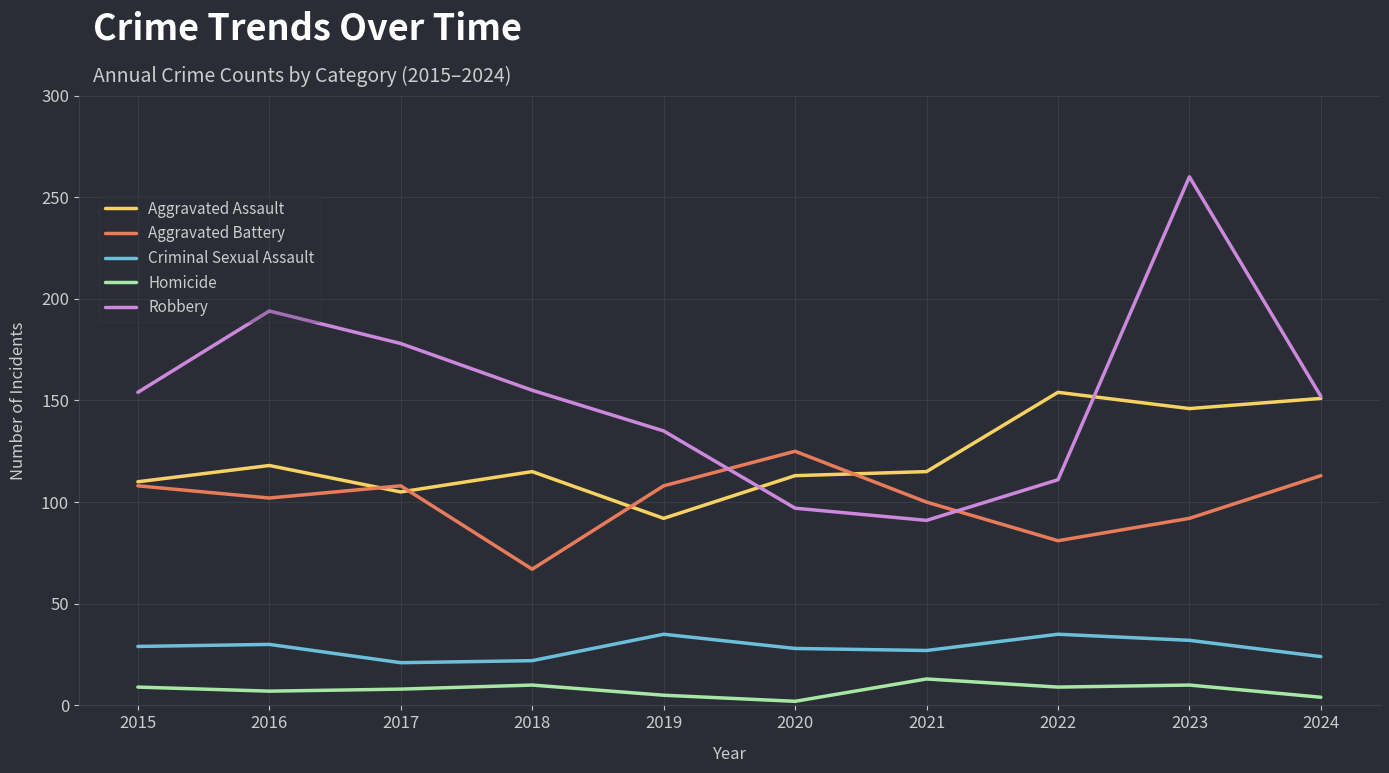

What is the difference between the maximum and minimum values in the Aggravated Assault series?

62